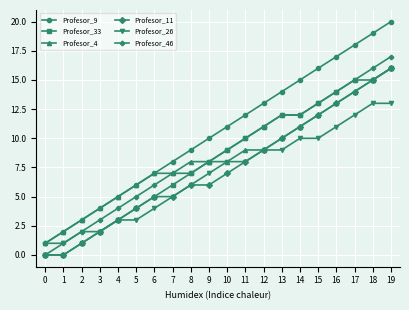

The value of Profesor_4 at 5 is 10. True or false?

False